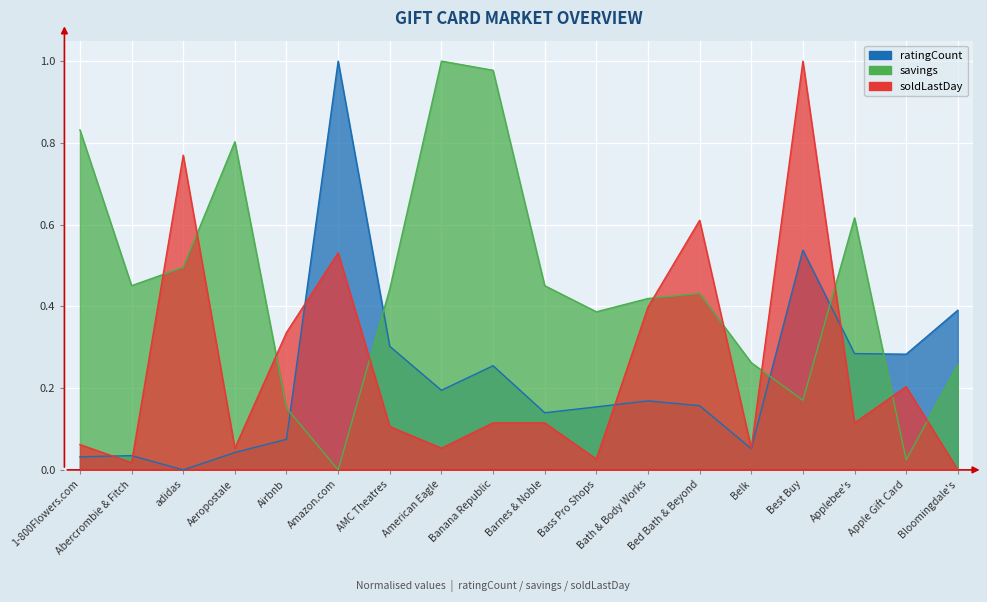

Where is ratingCount nearest to the value 0?

adidas